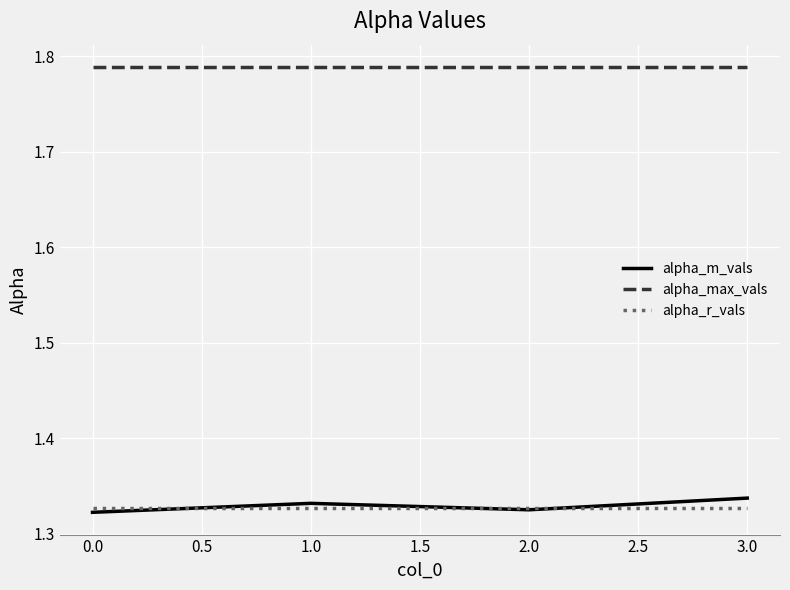

True or false: alpha_r_vals and alpha_m_vals cross at least once.

True